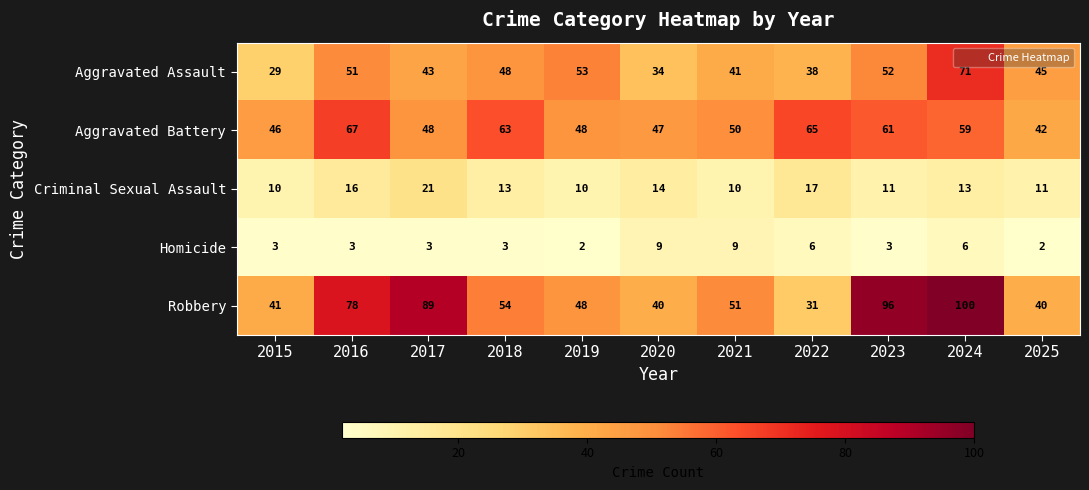

At how many categories does at least one series exceed 37?

11